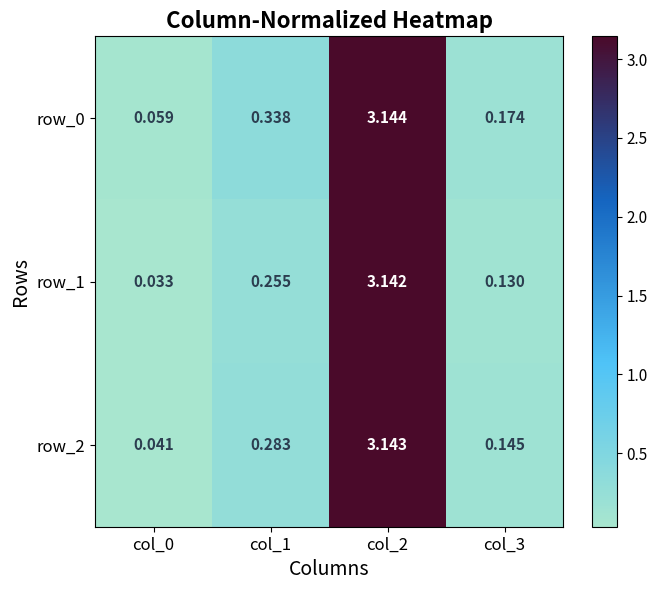

At which category is the sum across all series the highest?

col_2